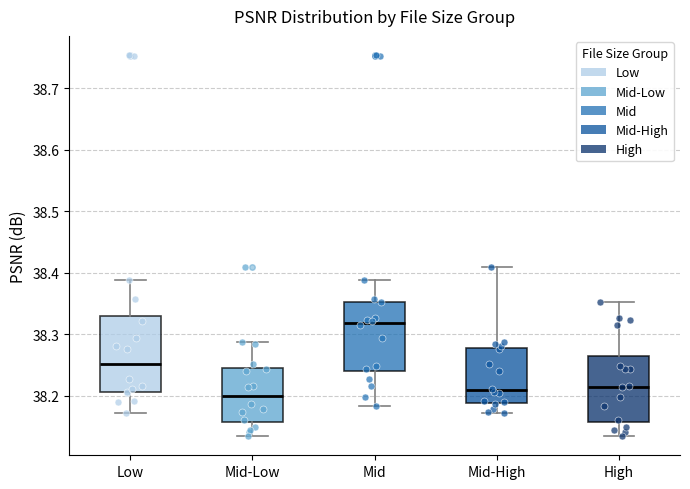

Reading left to right, read every box against the y-axis: the position of its median line, the range the box covers, and the ends of its whiskers. The values are not printed on the chart, so give them approximately, as read against the axis.

Low: median 38.25, box 38.21 to 38.33, whiskers 38.17 to 38.39
Mid-Low: median 38.20, box 38.16 to 38.25, whiskers 38.13 to 38.29
Mid: median 38.32, box 38.24 to 38.35, whiskers 38.18 to 38.39
Mid-High: median 38.21, box 38.19 to 38.28, whiskers 38.17 to 38.41
High: median 38.21, box 38.16 to 38.27, whiskers 38.13 to 38.35